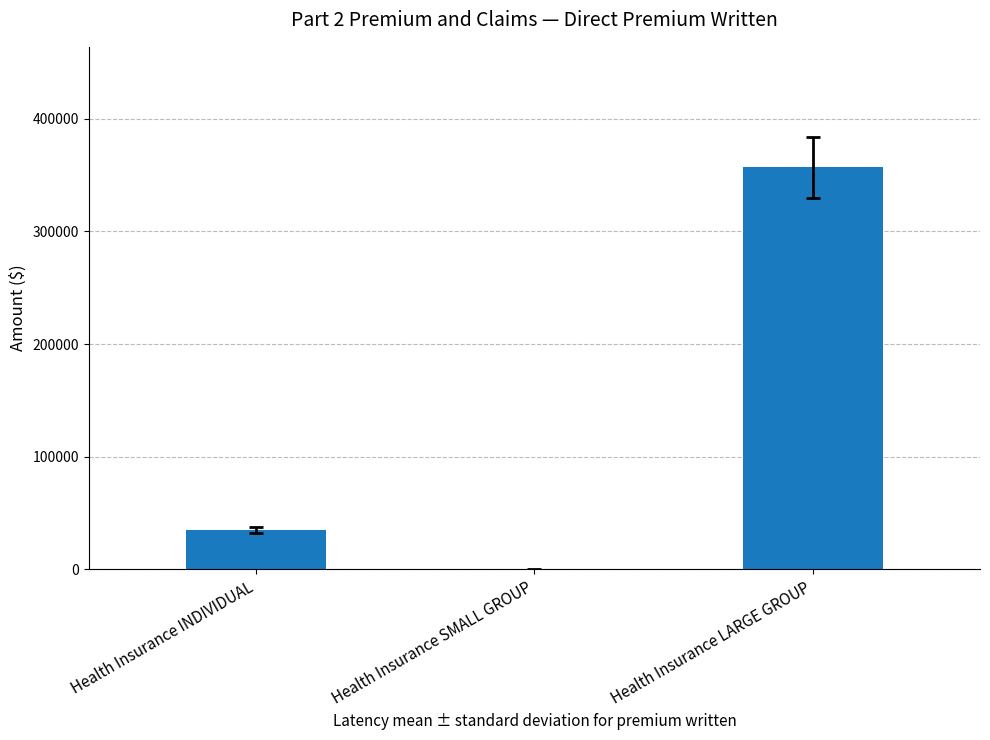

Count the number of categories in the chart.

3